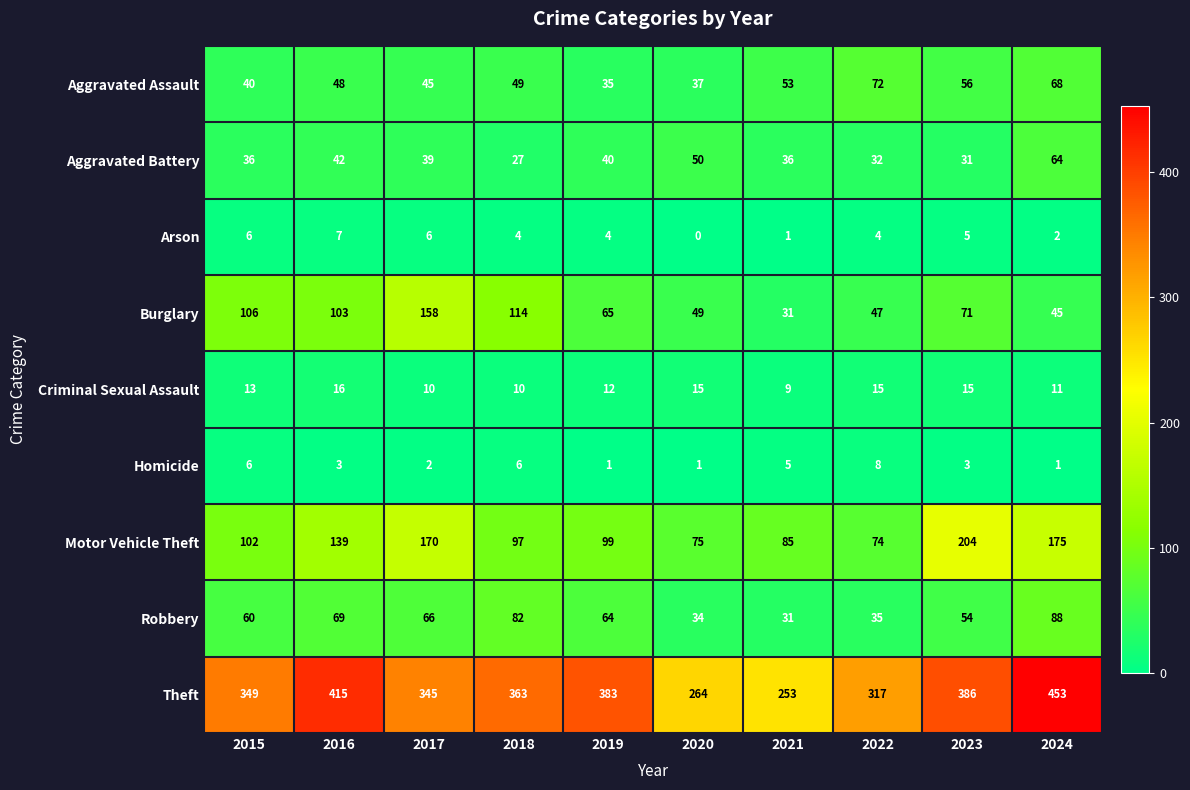

What is the spread (max minus min) of values at 2023?

383